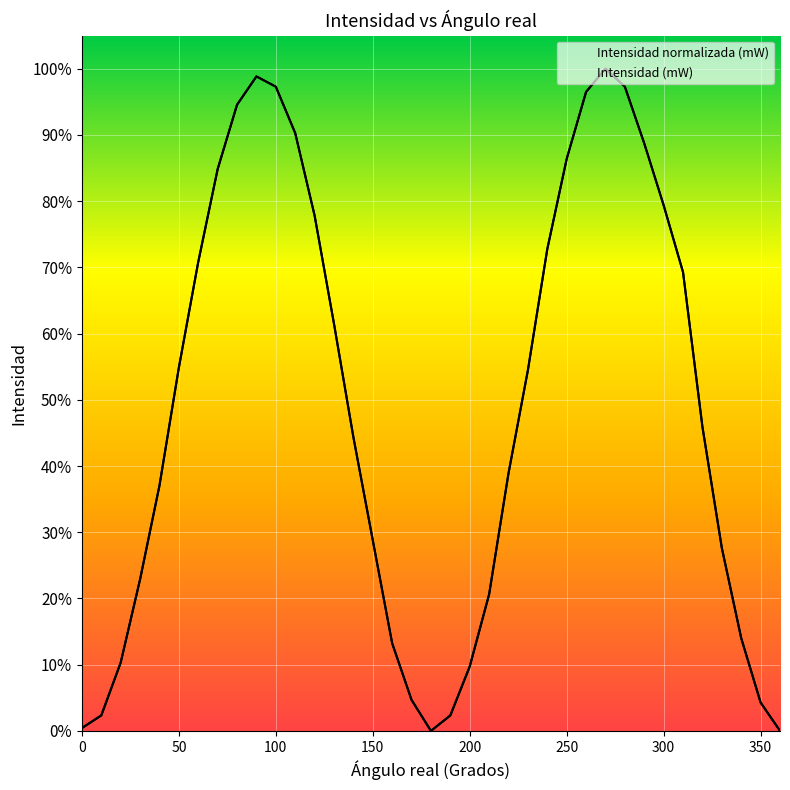

Reading left to right, what are all the values shown in this chart?

Intensidad (mW): 0.0	0.0	0.1	0.2	0.4	0.5	0.7	0.8	0.9	1.0	1.0	0.9	0.8	0.6	0.4	0.3	0.1	0.0	0.0	0.0	0.1	0.2	0.4	0.5	0.7	0.9	1.0	1.0	1.0	0.9	0.8	0.7	0.5	0.3	0.1	0.0	0.0
Intensidad normalizada (mW): 0.0	0.0	0.1	0.2	0.4	0.5	0.7	0.8	0.9	1.0	1.0	0.9	0.8	0.6	0.4	0.3	0.1	0.0	0.0	0.0	0.1	0.2	0.4	0.5	0.7	0.9	1.0	1.0	1.0	0.9	0.8	0.7	0.5	0.3	0.1	0.0	0.0